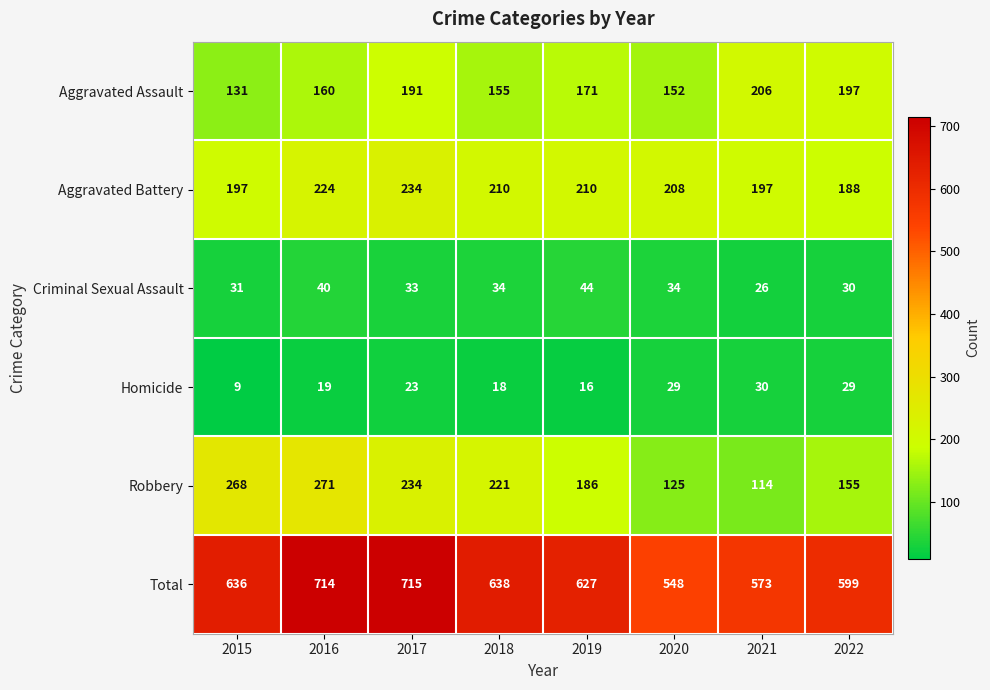

What is the average value of the Total series?

631